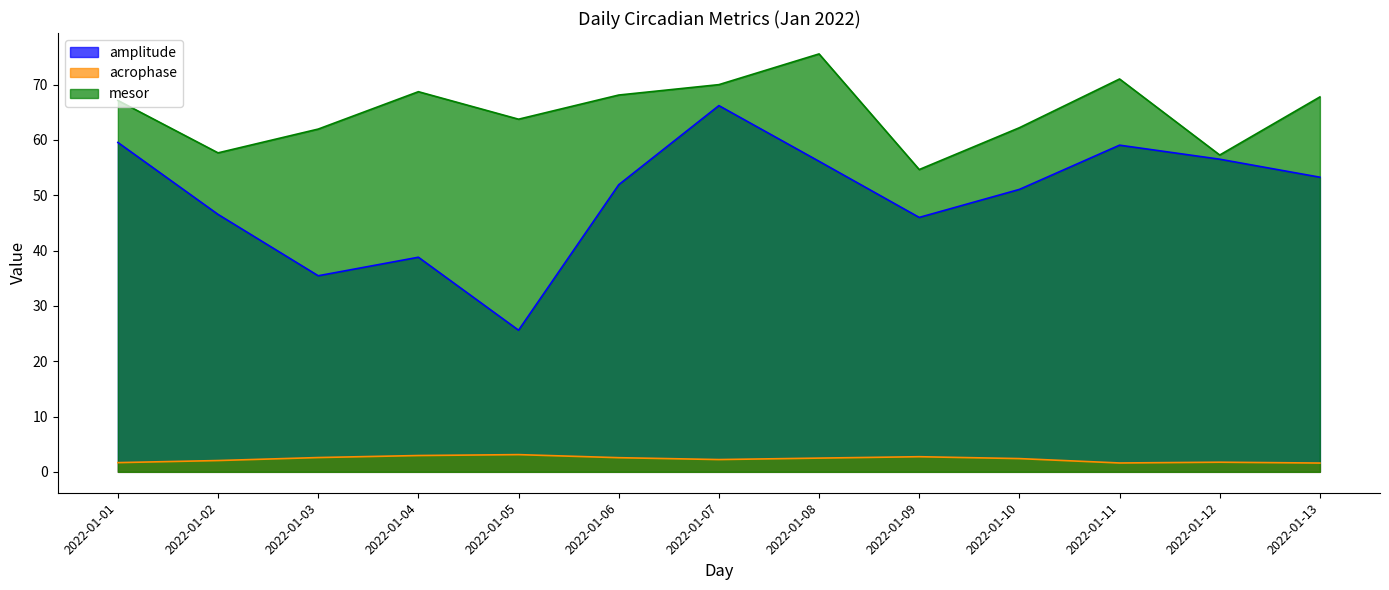

Which series has the largest total across all categories?

mesor